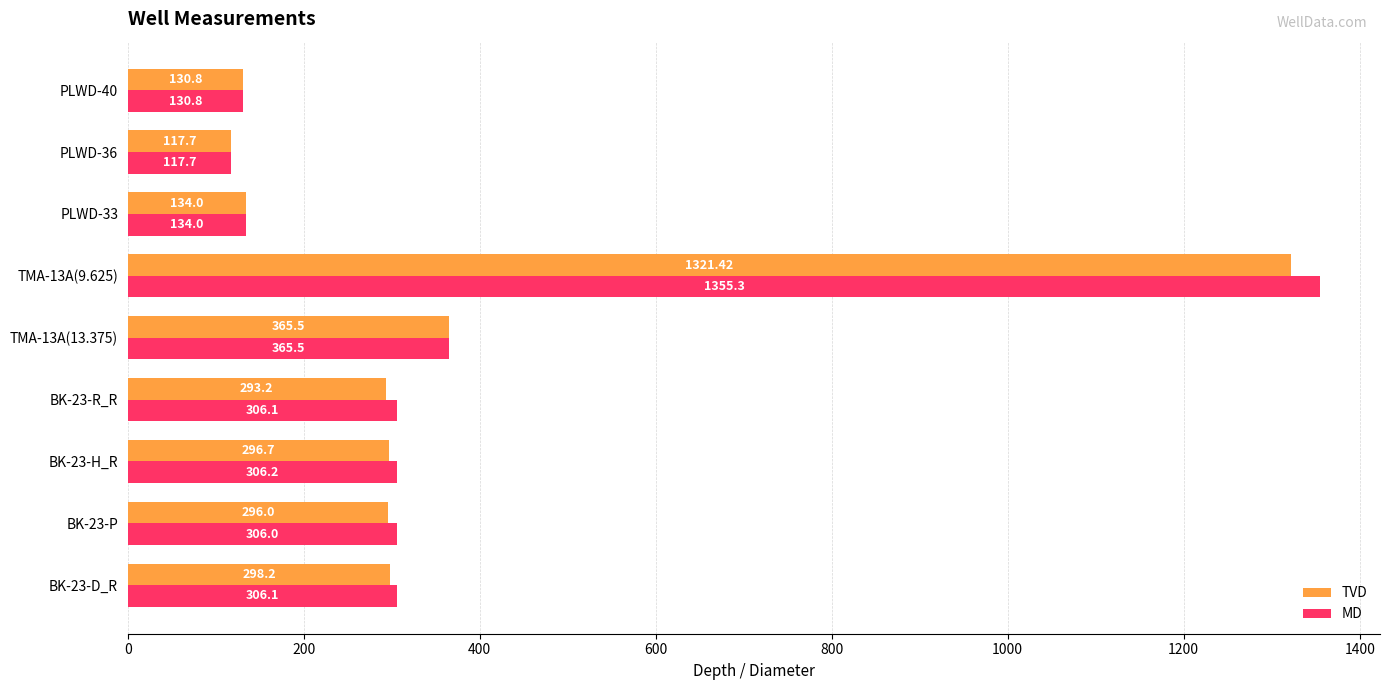

Is the value of TVD at BK-23-P greater than the value of MD at PLWD-36?

Yes